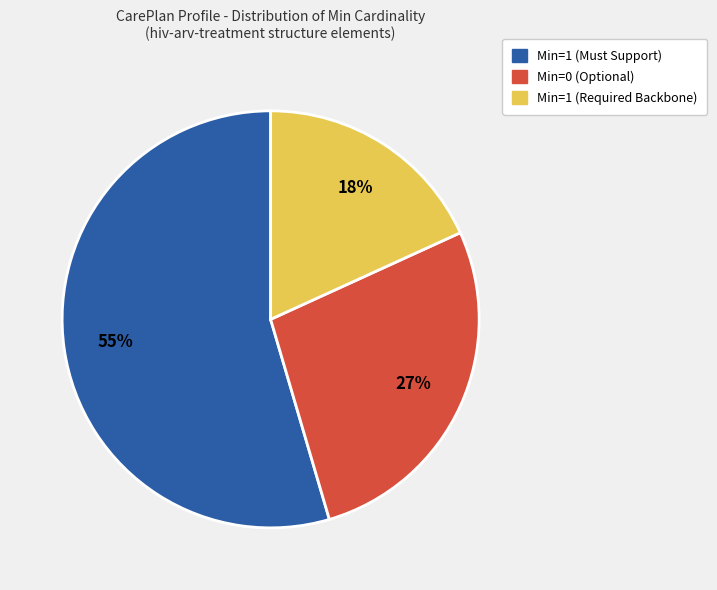

Is there any slice that represents more than half of the pie?

Yes